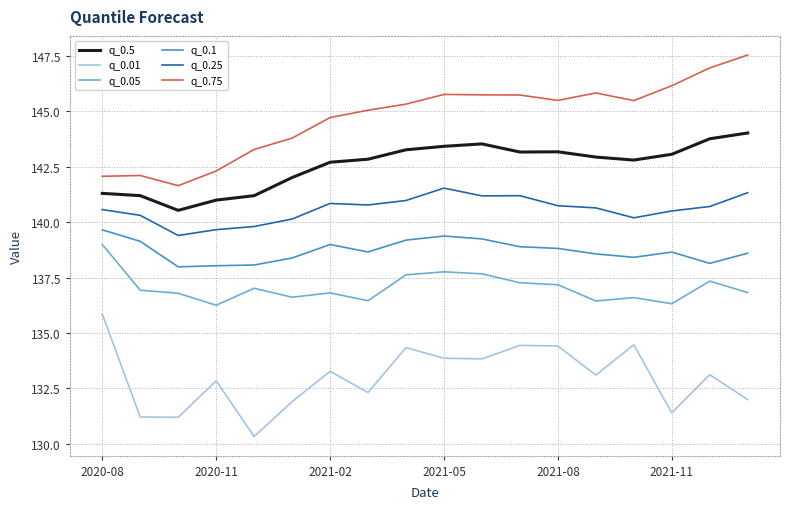

What is the difference between the maximum and minimum values in the q_0.1 series?

1.7